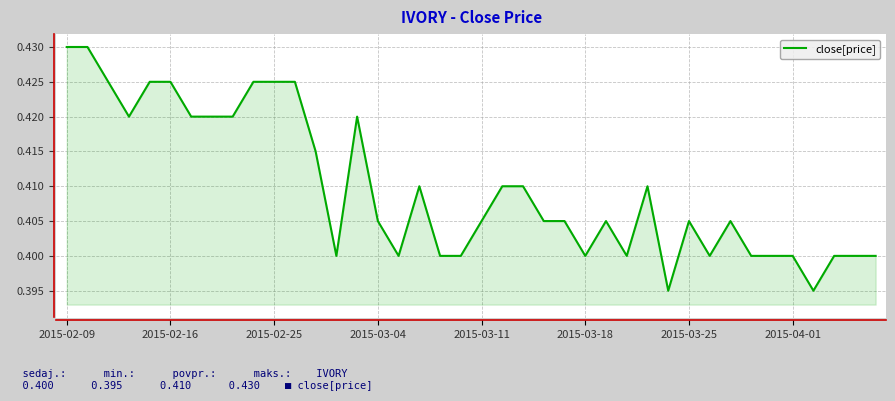

Where is the data nearest to the value 0?

29